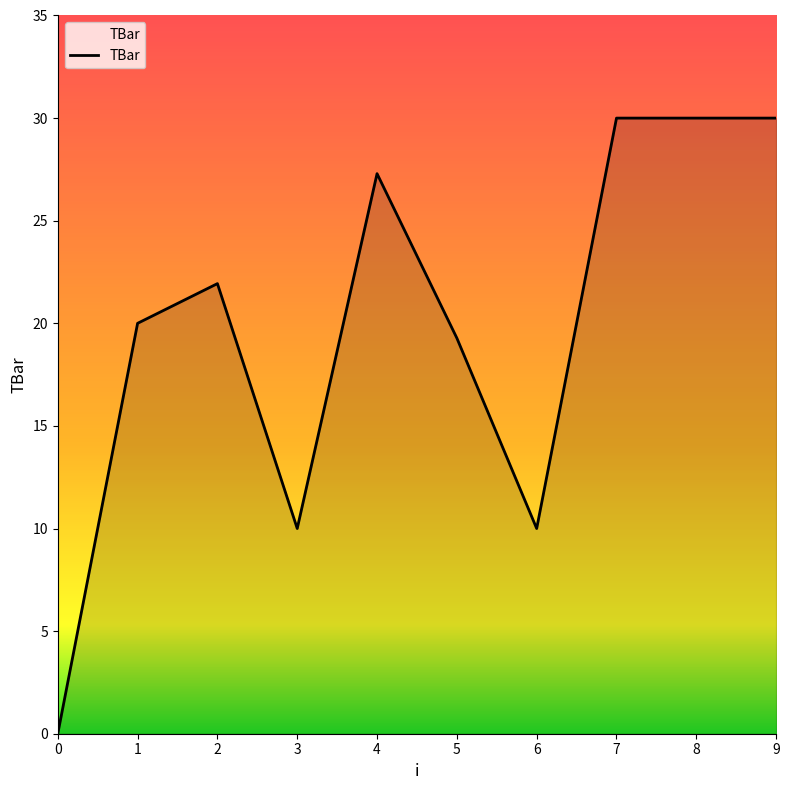

Does the chart have visible grid lines?

No